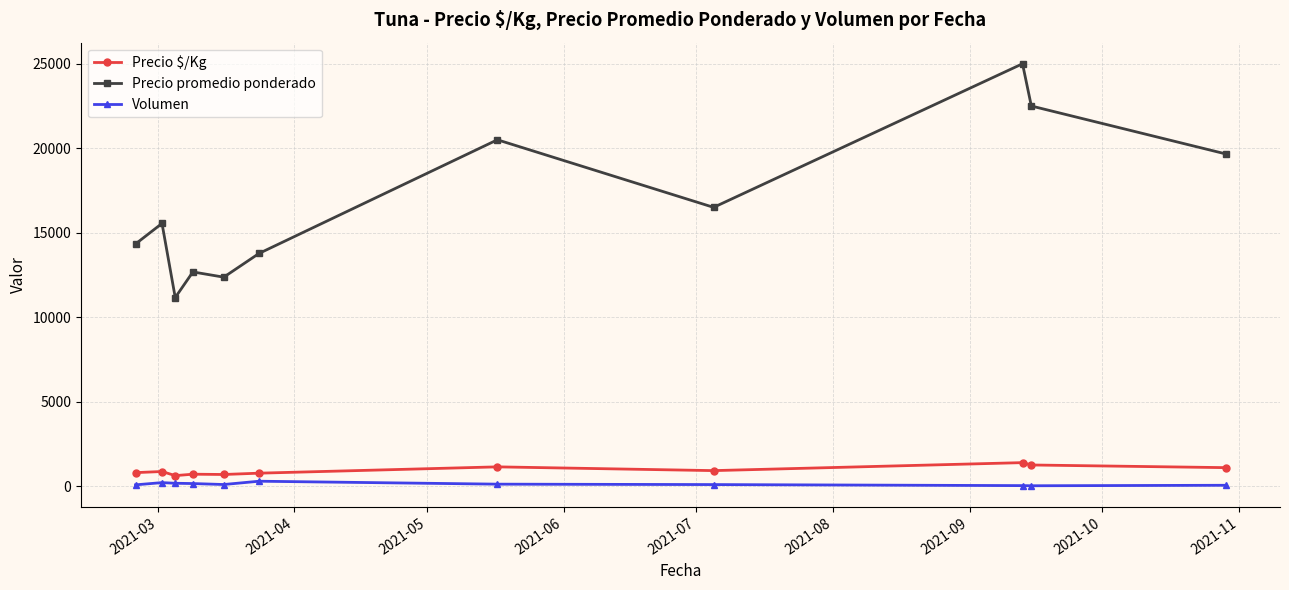

What is the value of the Precio promedio ponderado point at the 7th from the left?

20500.0